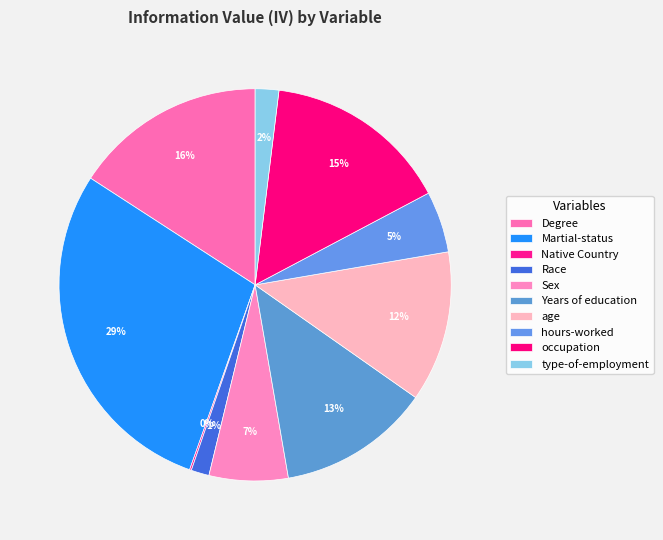

True or false: Race accounts for 1% of the total.

True